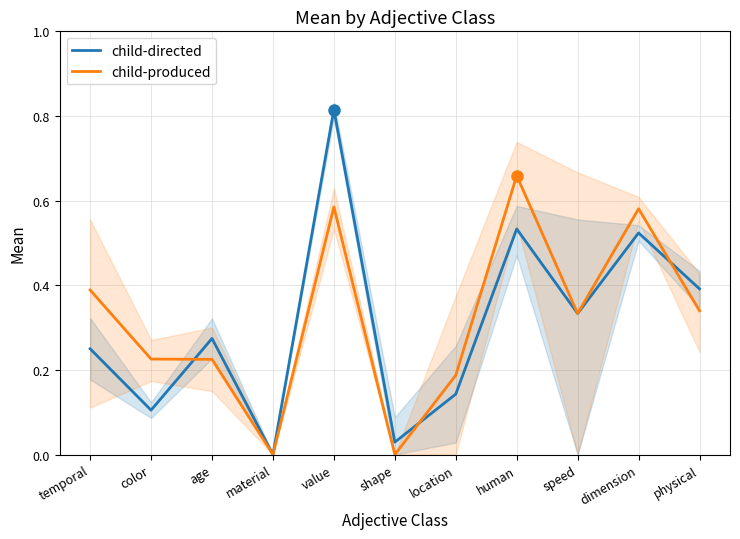

Between which two adjacent categories do child-produced and child-directed first intersect?

color and age